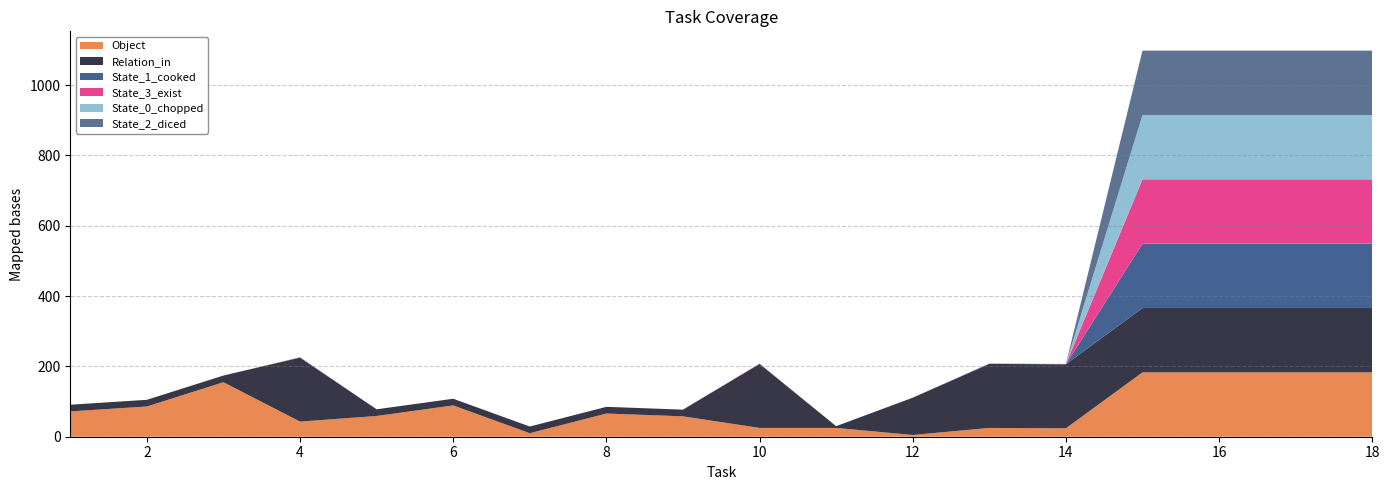

Reading left to right, transcribe all the data shown in this chart.

Object: 1=72	2=86	3=155	4=43	5=59	6=89	7=10	8=66	9=58	10=25	11=25	12=5	13=25	14=24	15=183	16=183	17=183	18=183
Relation_in: 1=19	2=19	3=19	4=182	5=19	6=19	7=19	8=19	9=19	10=182	11=5	12=106	13=182	14=182	15=183	16=183	17=183	18=183
State_1_cooked: 1=0	2=0	3=0	4=0	5=0	6=0	7=0	8=0	9=0	10=0	11=0	12=0	13=1	14=0	15=183	16=183	17=183	18=183
State_3_exist: 1=0	2=0	3=0	4=1	5=0	6=0	7=0	8=0	9=0	10=1	11=0	12=0	13=0	14=1	15=183	16=183	17=183	18=183
State_0_chopped: 1=0	2=0	3=0	4=0	5=0	6=0	7=0	8=0	9=0	10=0	11=0	12=0	13=0	14=0	15=183	16=183	17=183	18=183
State_2_diced: 1=0	2=0	3=0	4=0	5=0	6=0	7=0	8=0	9=0	10=0	11=0	12=0	13=0	14=0	15=183	16=183	17=183	18=183